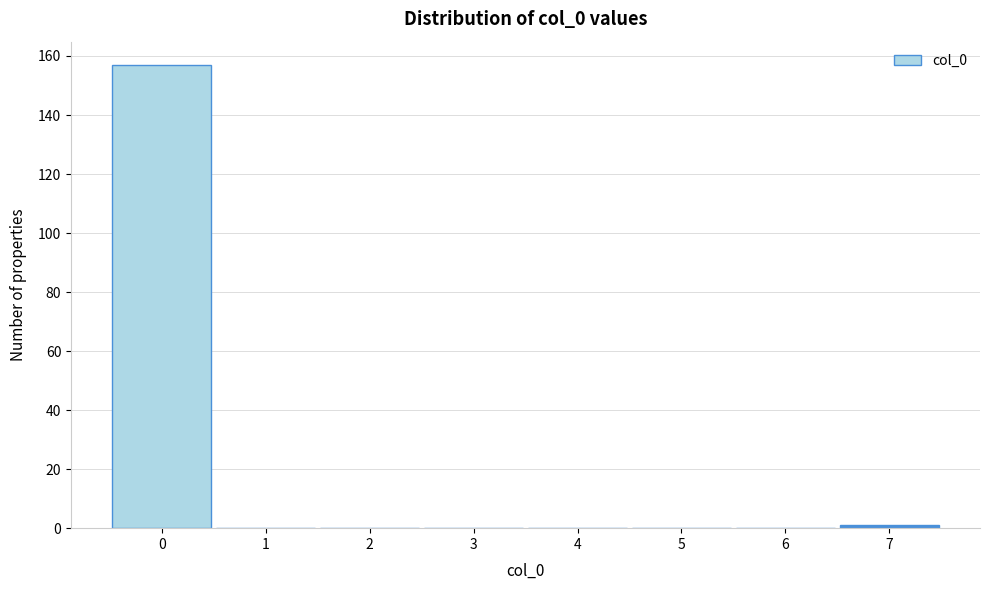

Over which range of the x-axis is the bar tallest?

-0.5 to 0.5